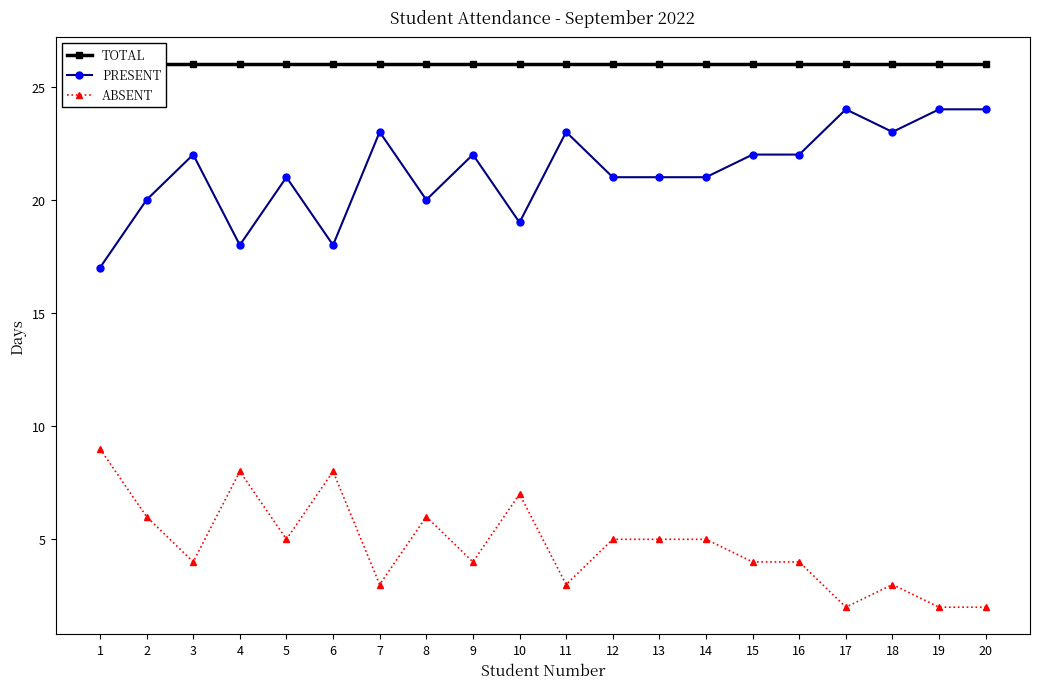

Is it true that ABSENT equals 4 at 15?

True